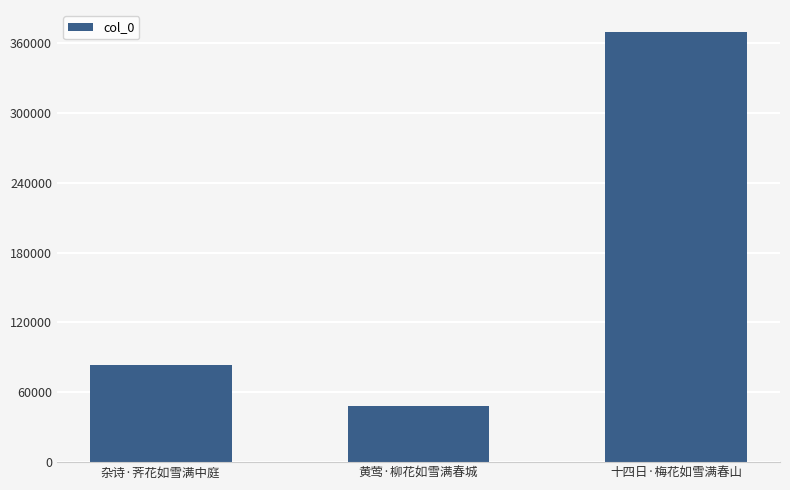

Reading left to right, transcribe all the data shown in this chart.

杂诗·荠花如雪满中庭=83820	黄莺·柳花如雪满春城=48570	十四日·梅花如雪满春山=369841